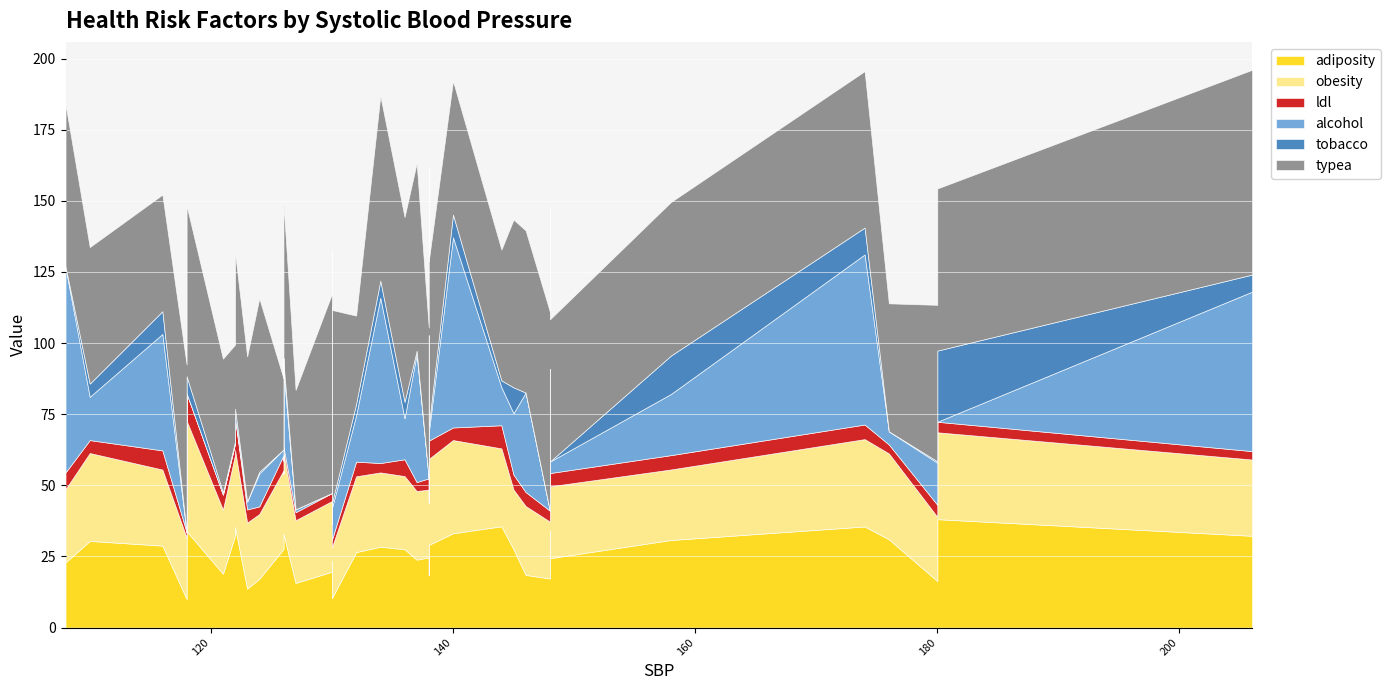

In alcohol, how many points are higher than both neighbors (excluding endpoints)?

13